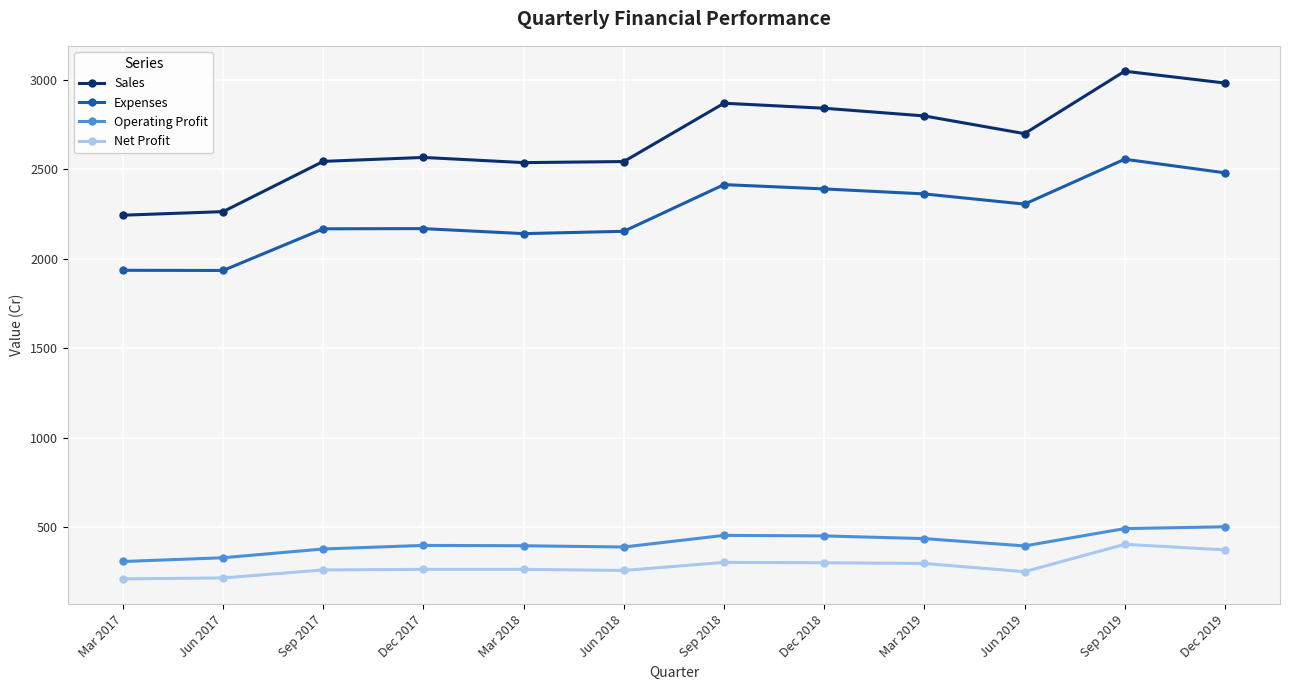

True or false: Operating Profit and Expenses cross at least once.

False